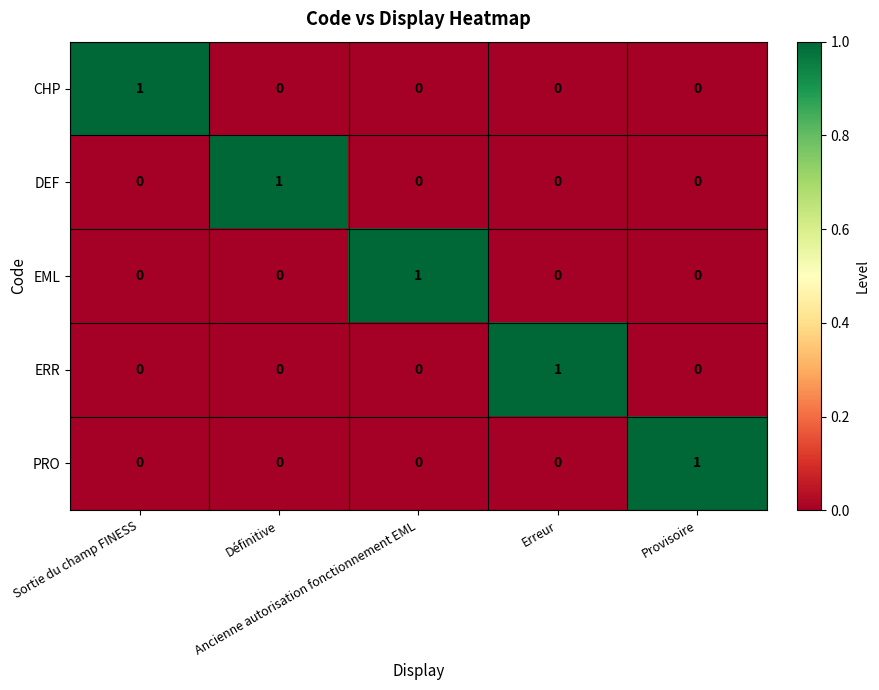

How many CHP values are between 0 and 1?

5